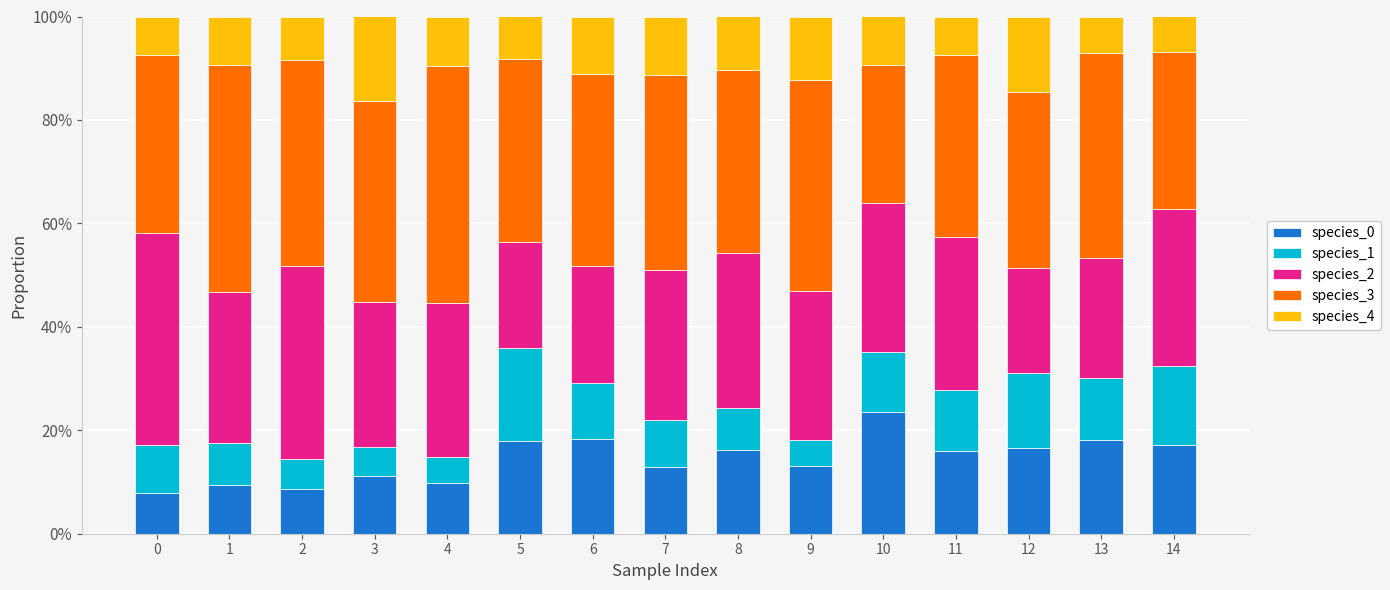

Does the chart contain any negative values?

No